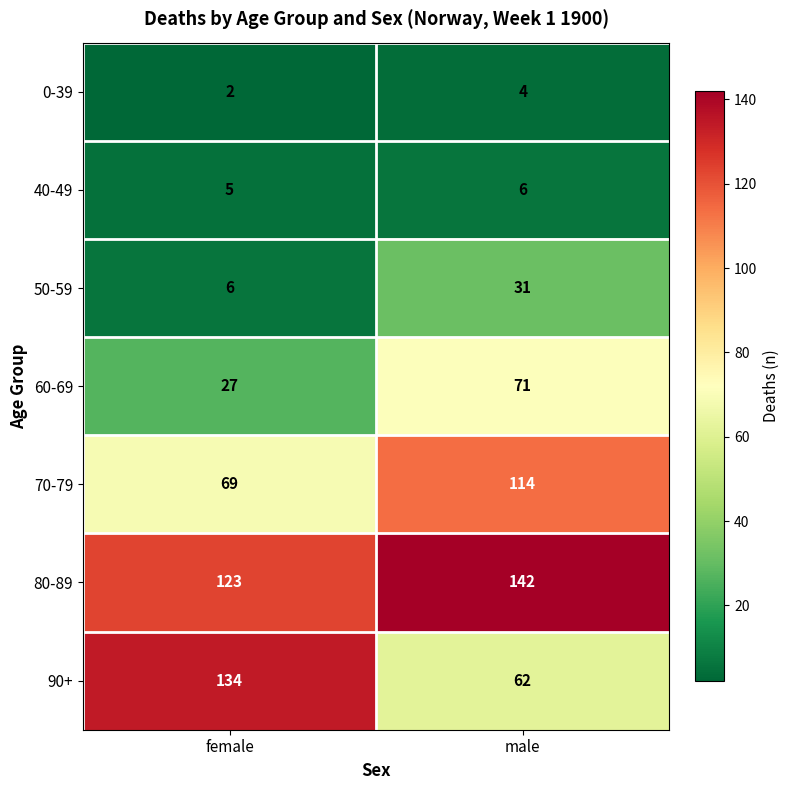

Reading left to right, what are all the values shown in this chart?

0-39: 2	4
40-49: 5	6
50-59: 6	31
60-69: 27	71
70-79: 69	114
80-89: 123	142
90+: 134	62